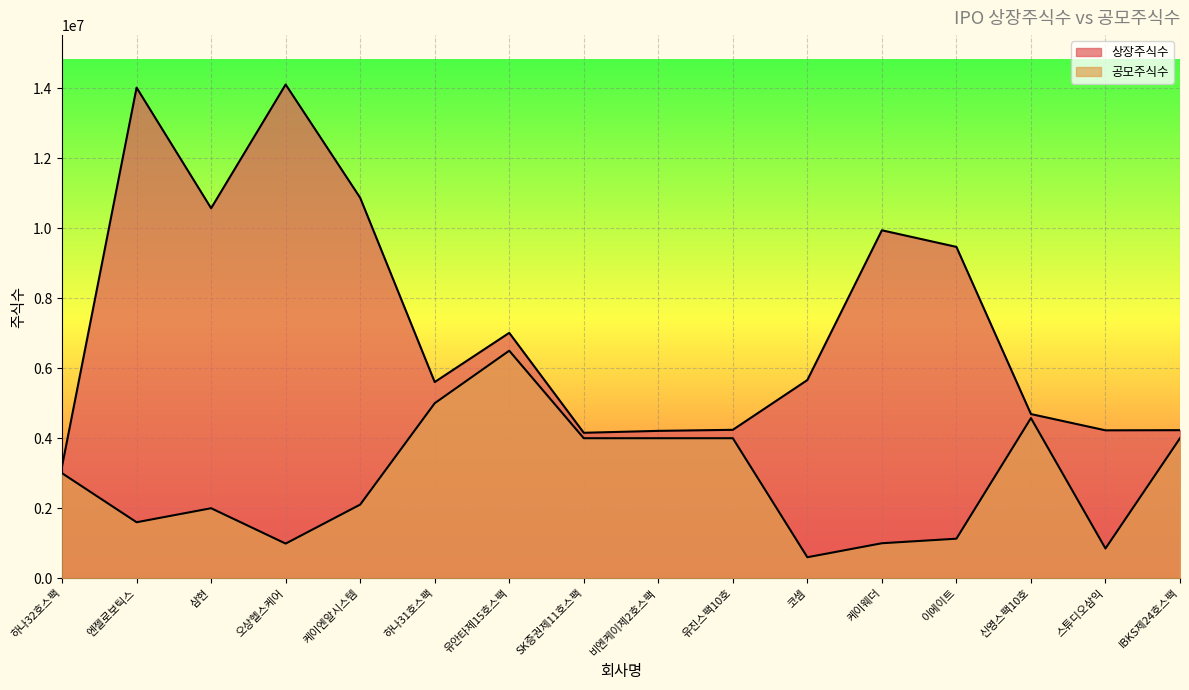

What is the label of the 3rd point from the left?

삼현